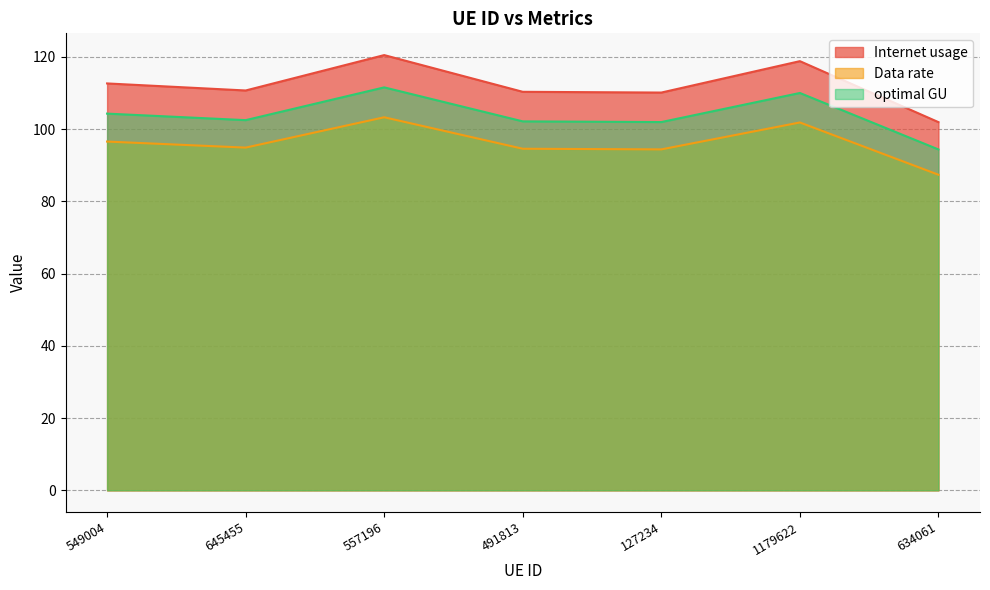

The value of Data rate at 557196 is 211.8. True or false?

False